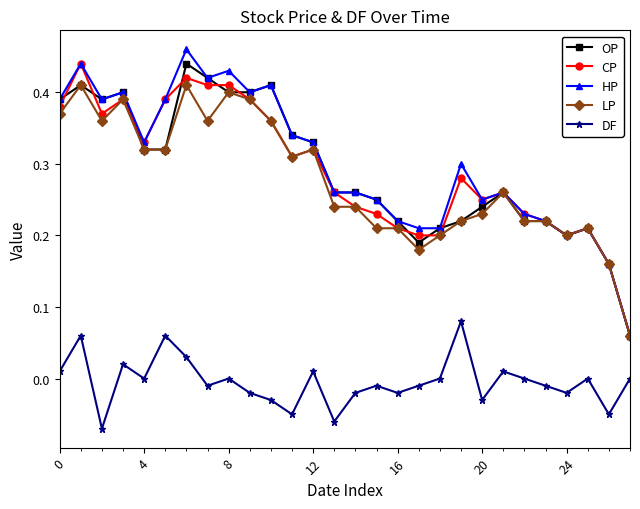

Is this an area chart (filled region under the line)?

No